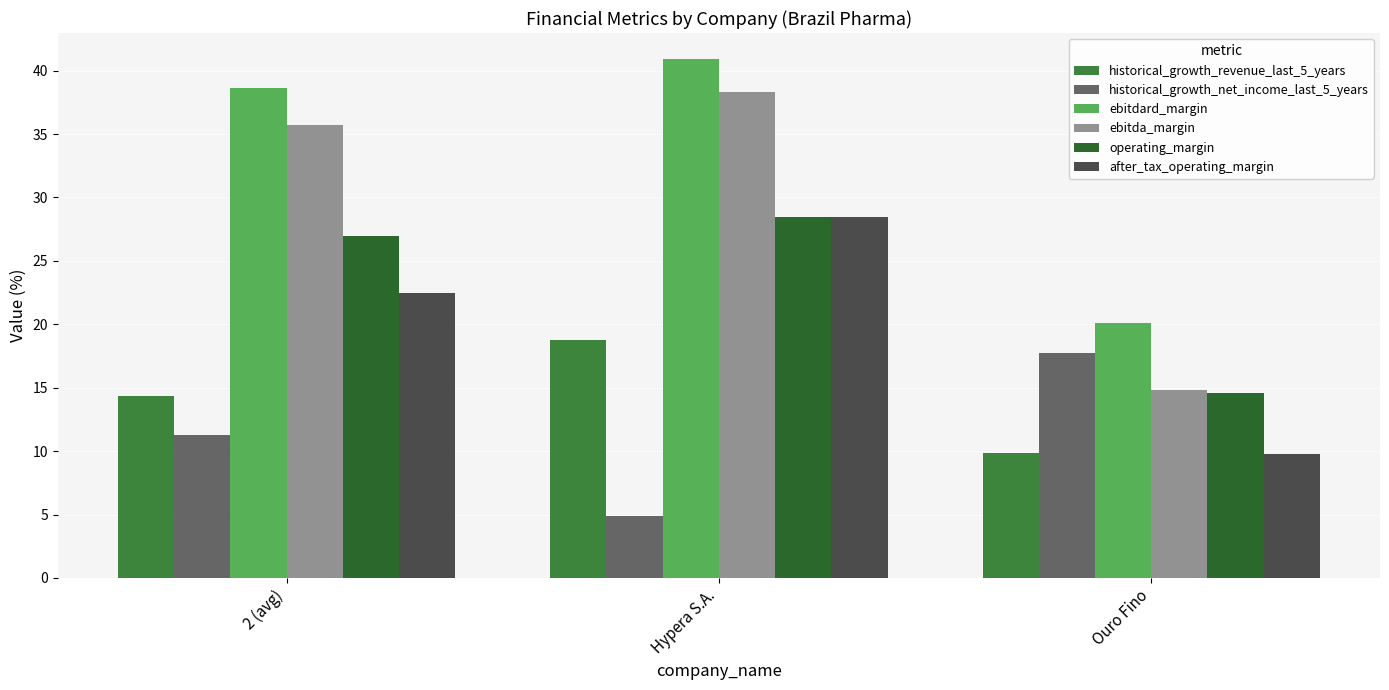

List the labels in order of after_tax_operating_margin value, largest first.

Hypera S.A., 2 (avg), Ouro Fino